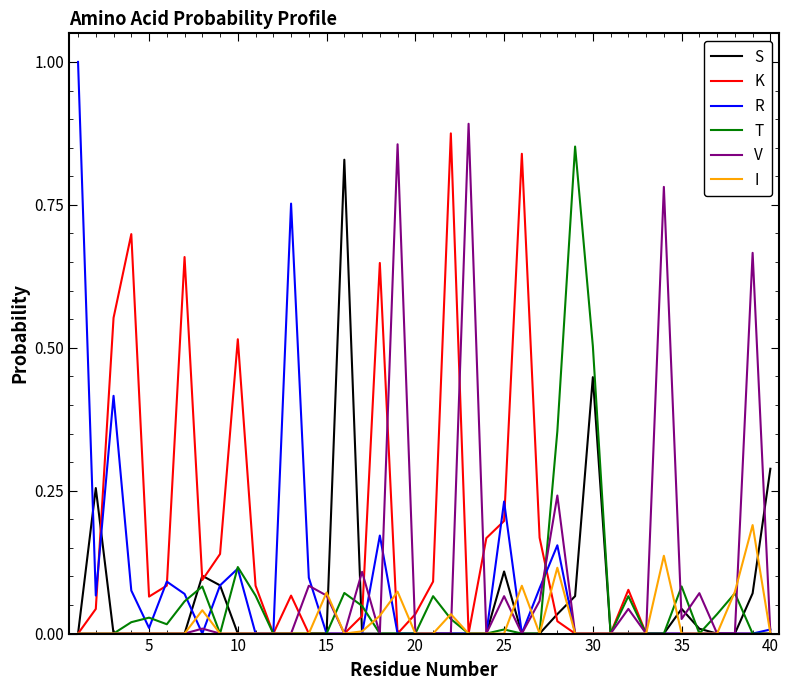

Count the number of categories in the chart.

40